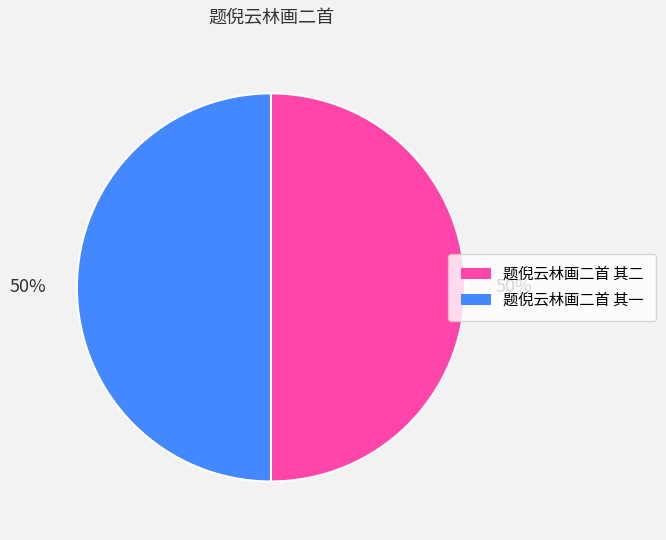

Do 题倪云林画二首 其一 and 题倪云林画二首 其二 together represent more than half of the pie?

Yes